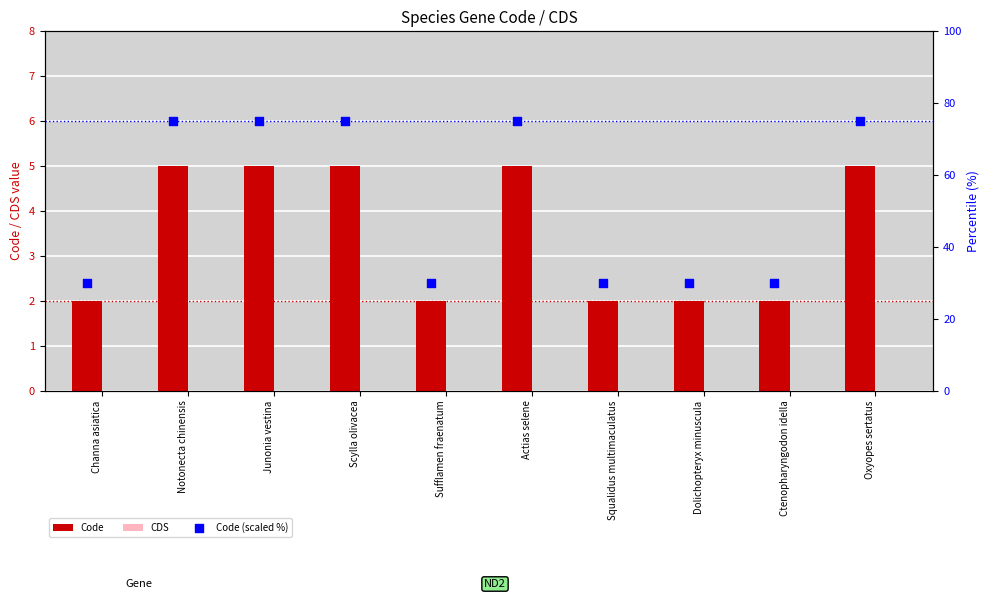

What is the sum of the Code values at Dolichopteryx minuscula and Scylla olivacea?

7